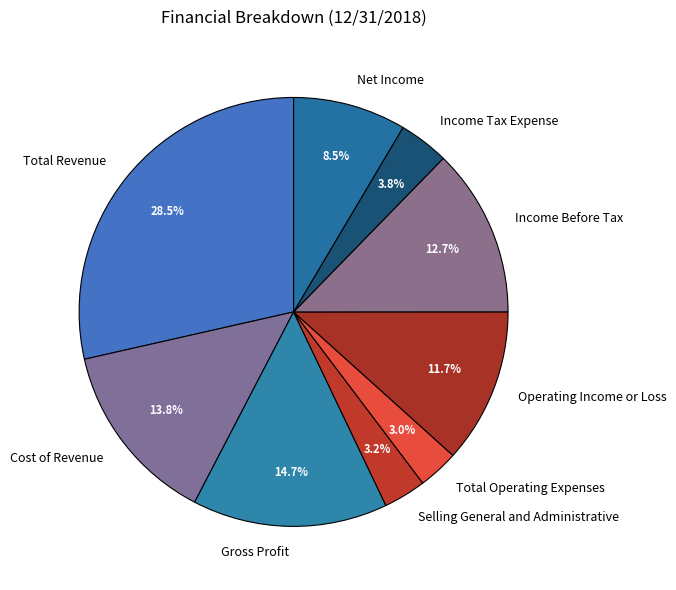

Is there a majority slice in this chart?

No